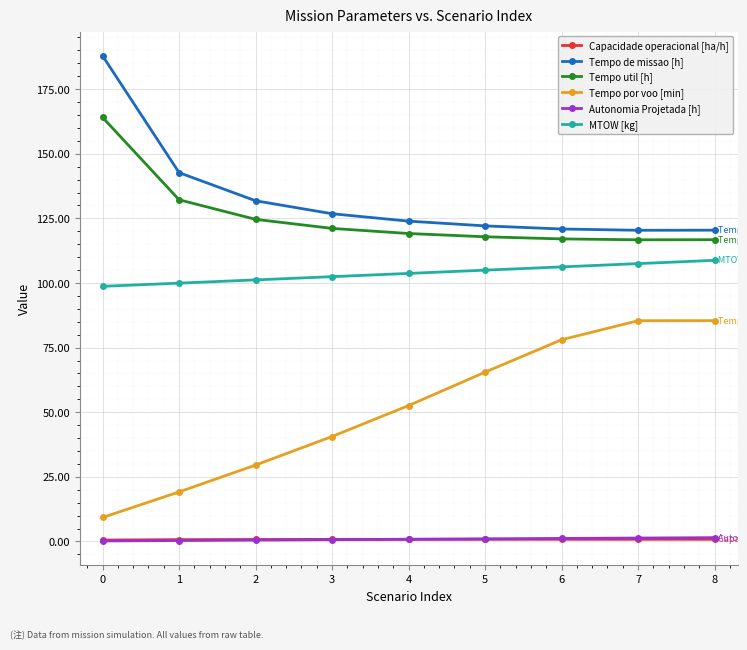

At how many categories does at least one series exceed 3?

9